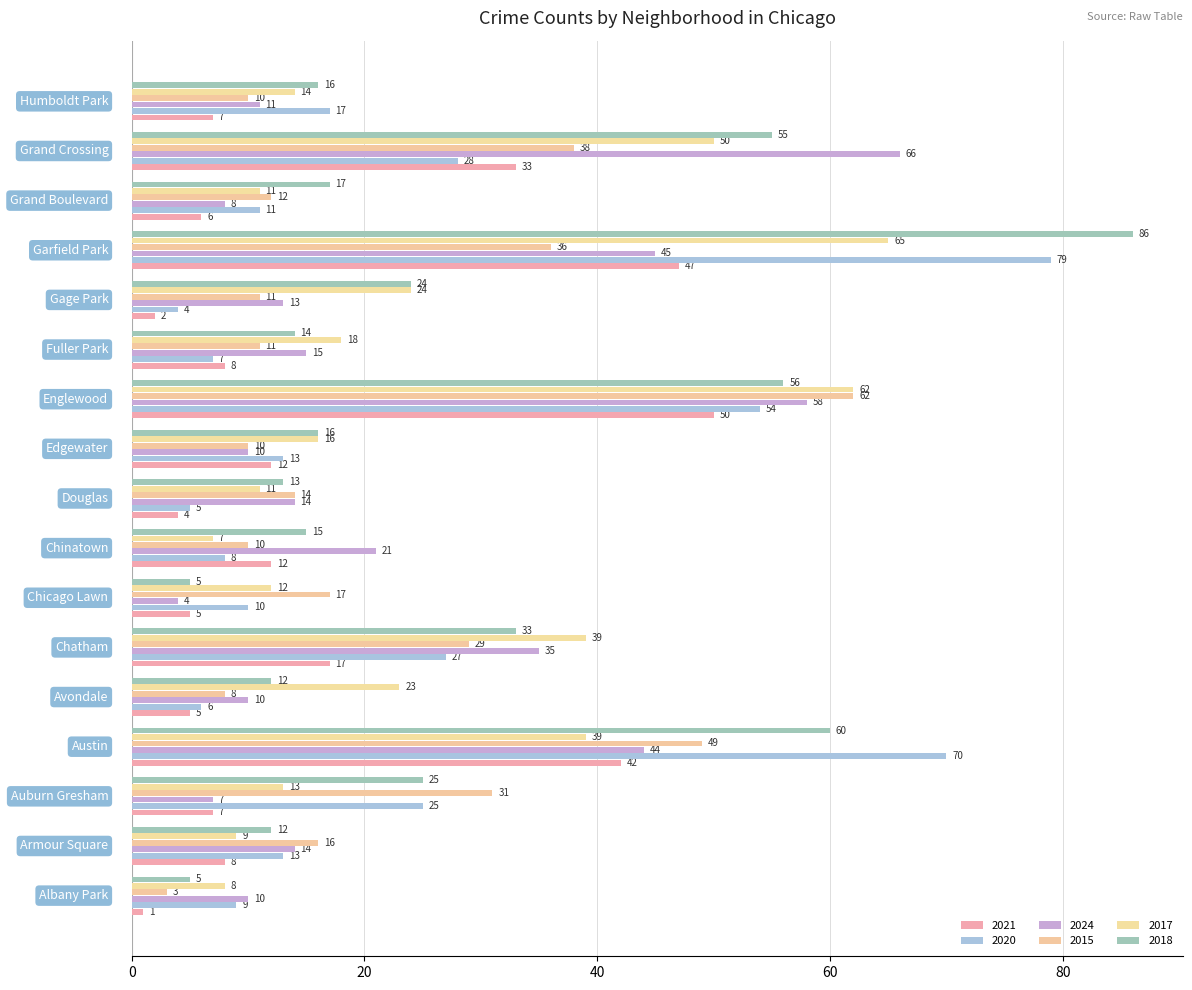

At which label is 2024 closest to 35?

Chatham